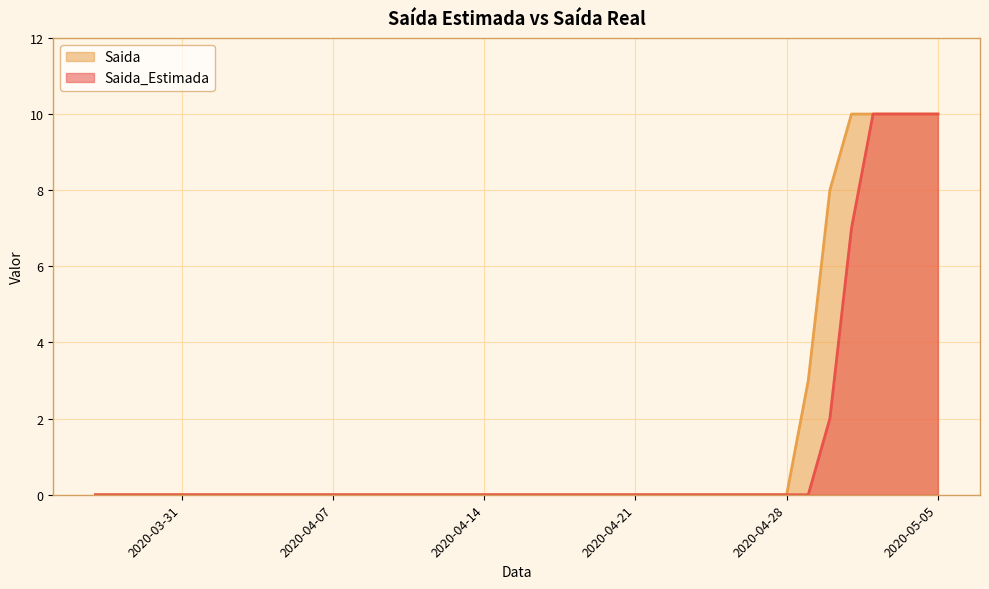

True or false: Saida_Estimada and Saida cross at least once.

False